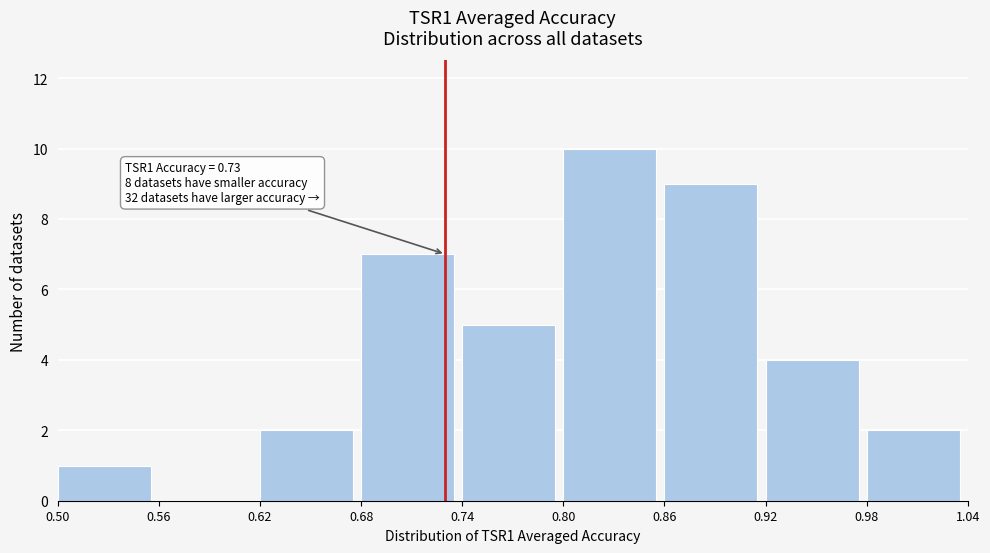

Which range on the x-axis has the tallest bar?

0.80 to 0.86